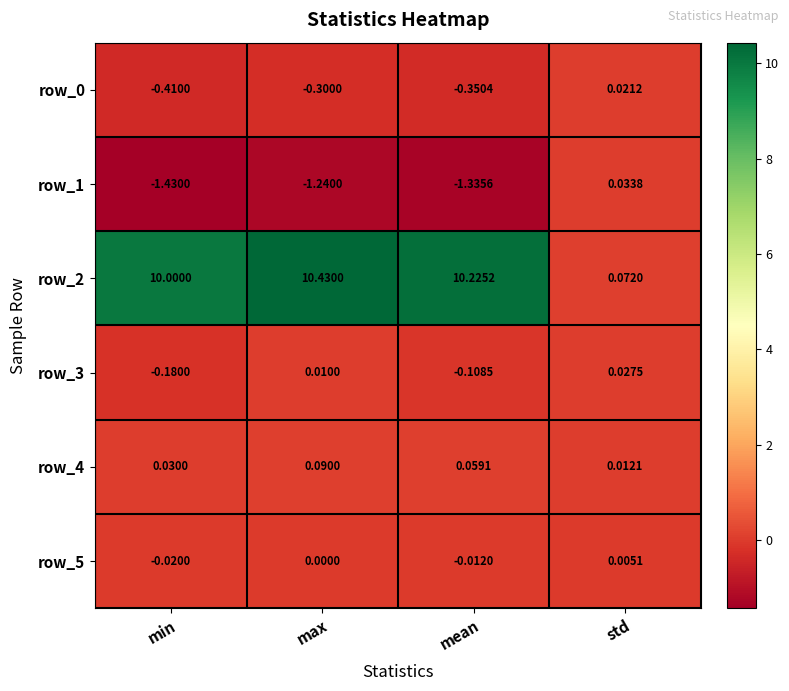

At which category does the chart reach its peak across all series?

max